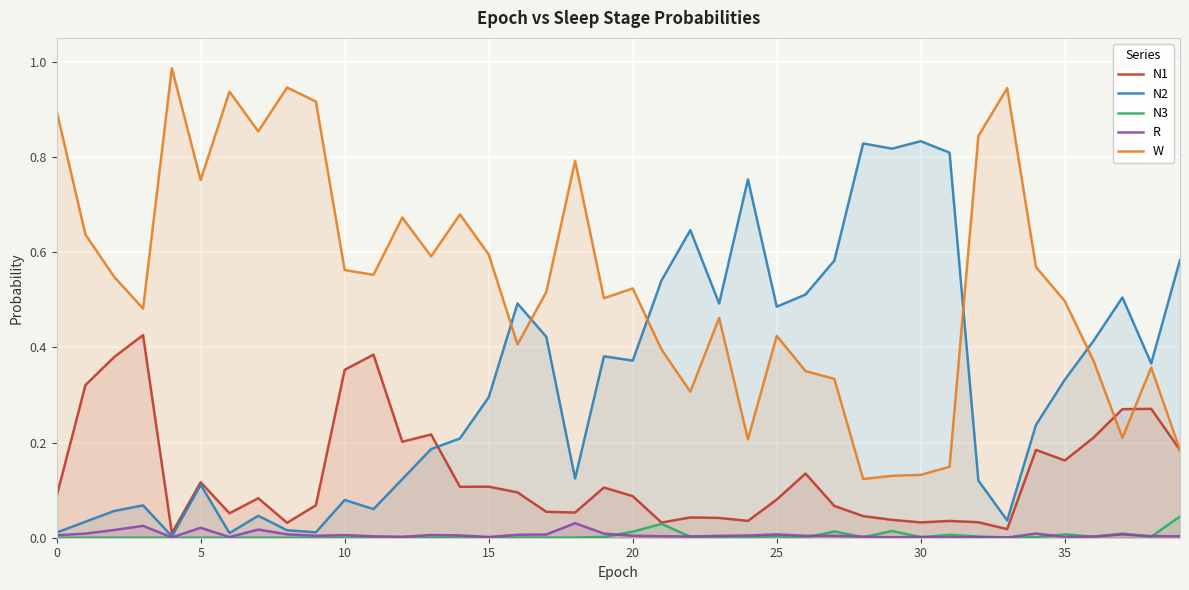

What is the label of the 17th point from the left?

16